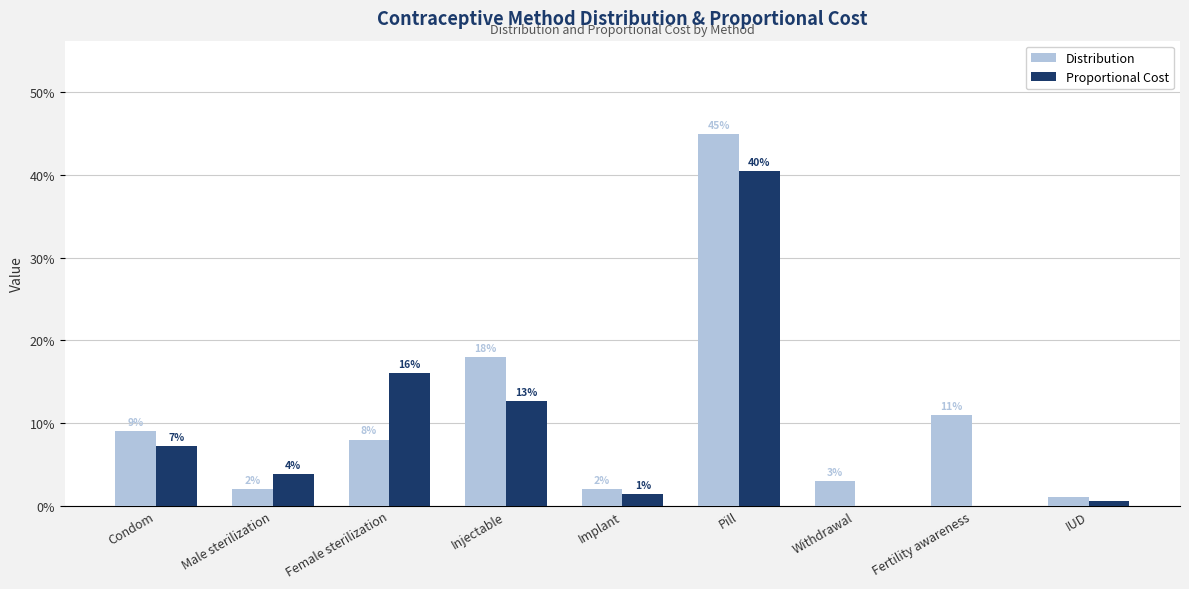

List the labels in order of Proportional Cost value, smallest first.

Withdrawal, Fertility awareness, IUD, Implant, Male sterilization, Condom, Injectable, Female sterilization, Pill